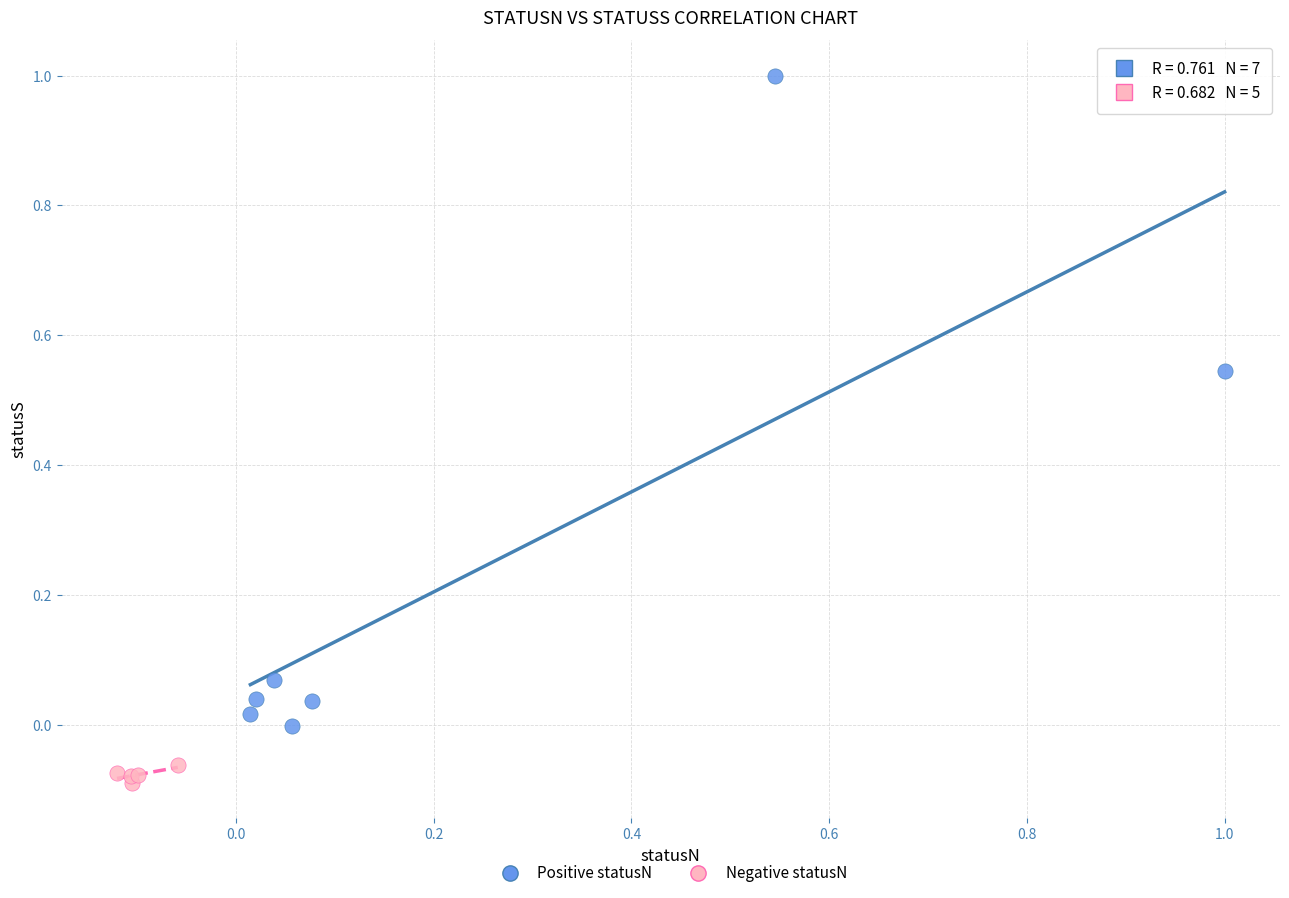

Which series has the widest spread of Y values?

Positive statusN